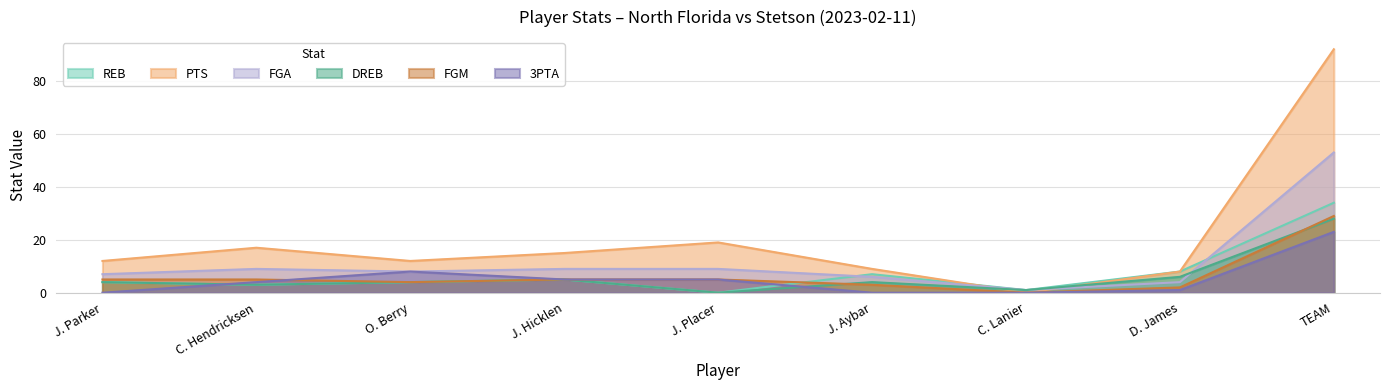

What is the maximum value for FGM?

29